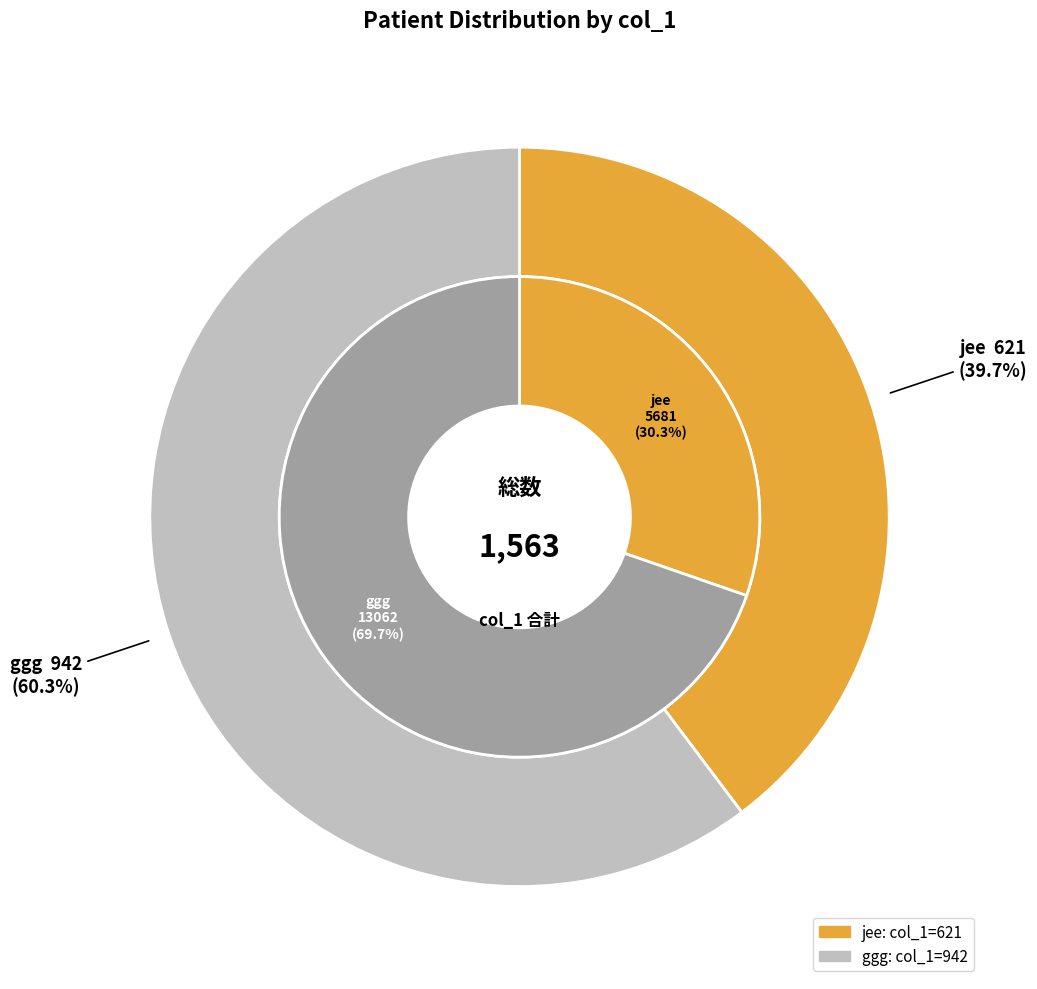

Which slice is the largest?

ggg